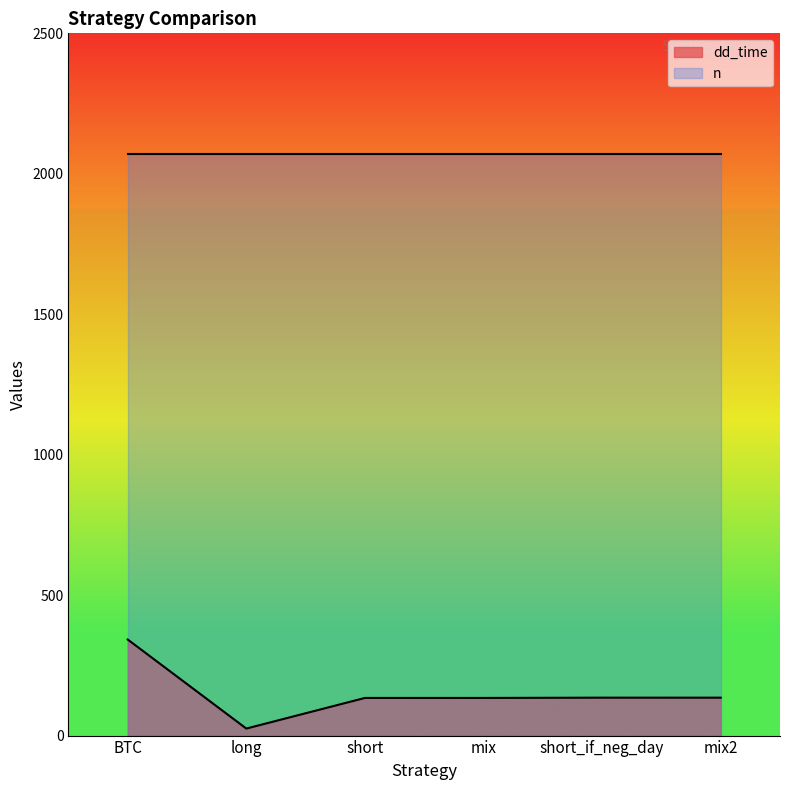

What position from the left is short?

3